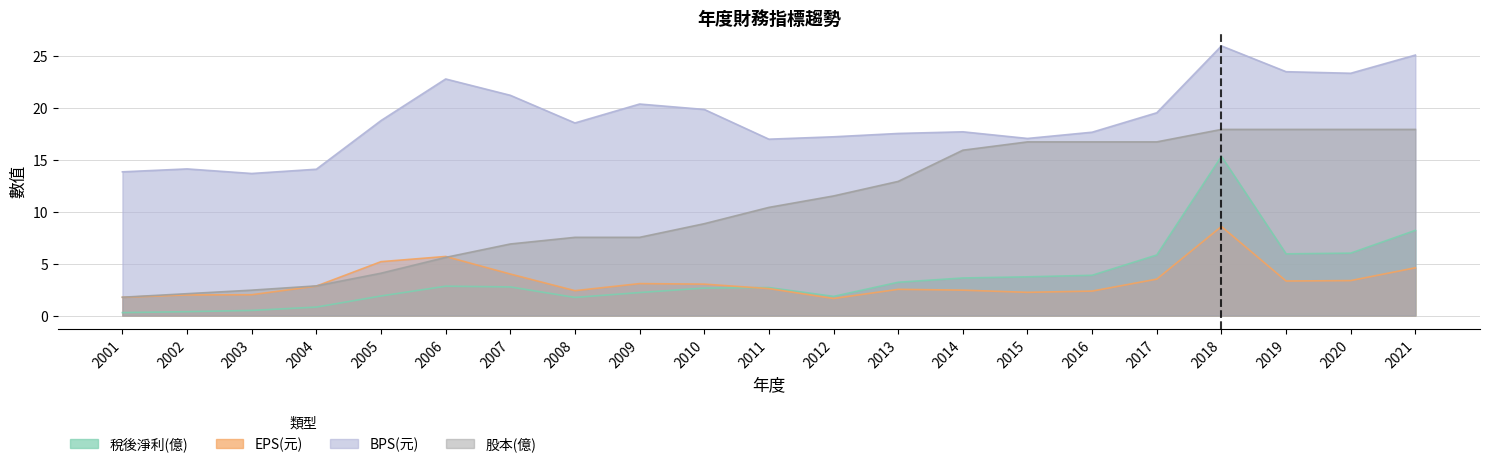

Between 2011 and 2012, which series saw the biggest shift?

股本(億)